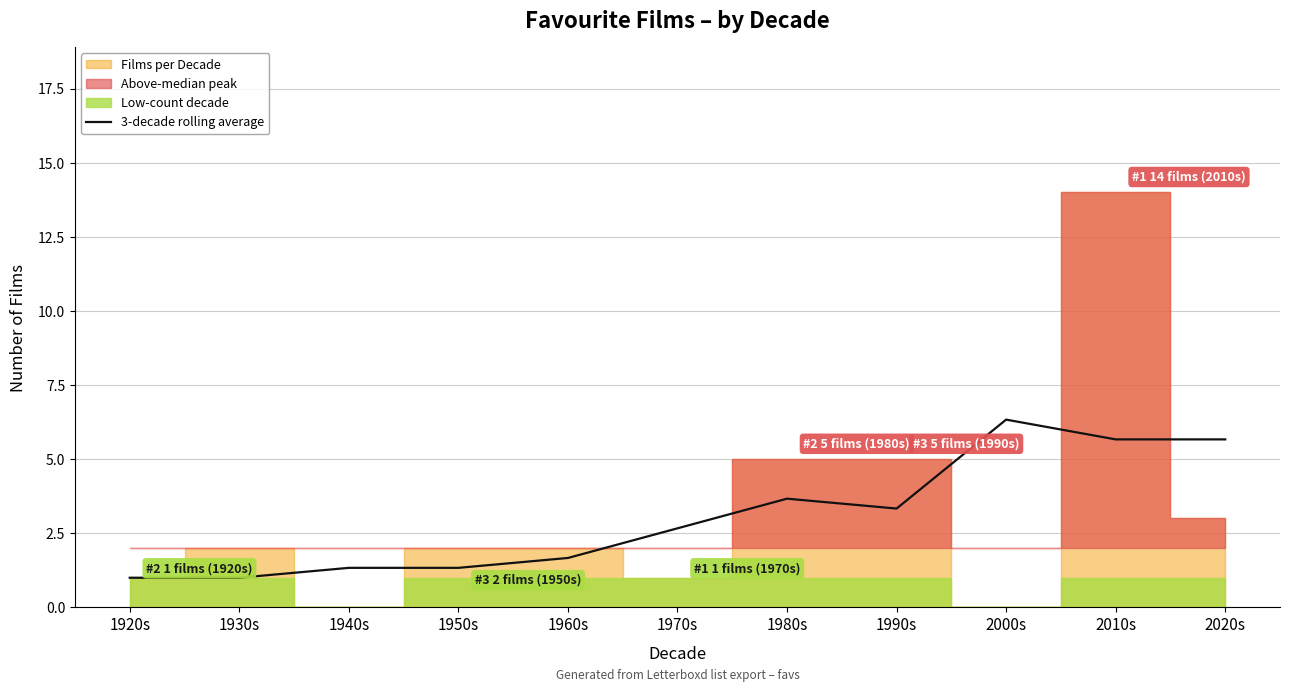

What is the difference between the maximum and minimum values?

5.3